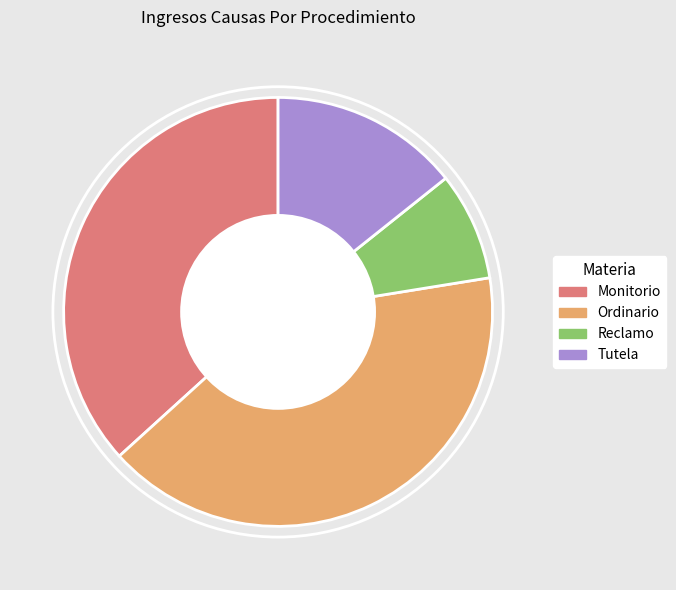

Which slice is the smallest?

Reclamo